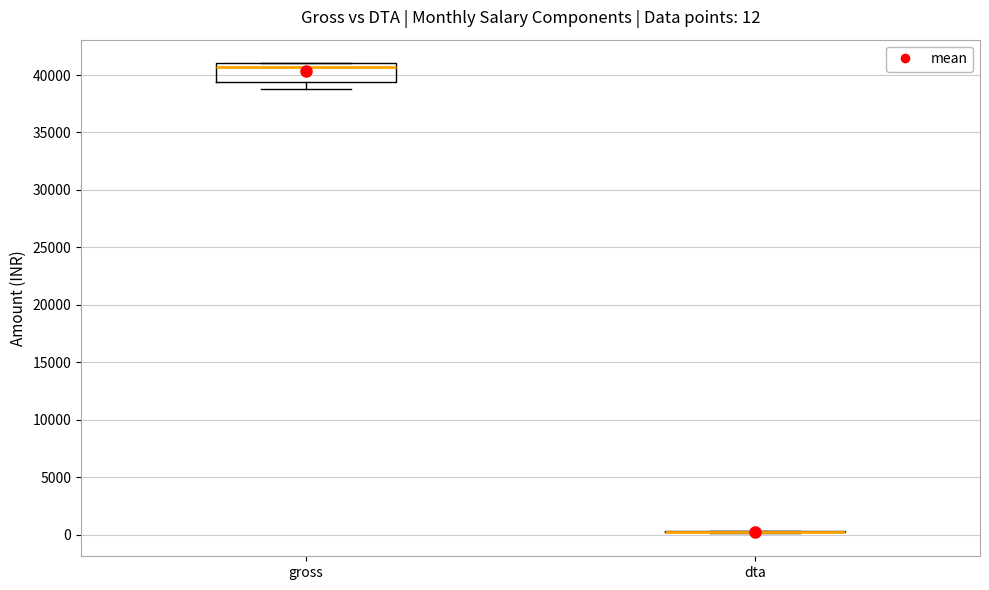

Comparing the boxes themselves (not the whiskers), which one is the tallest?

gross